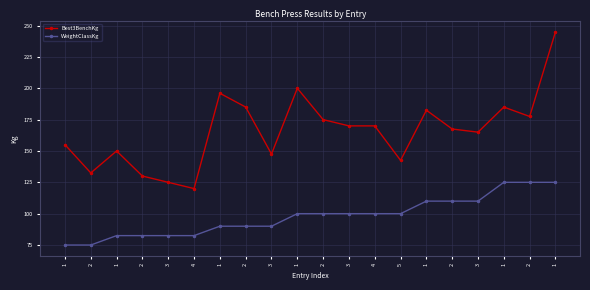

What is the lowest value of the Best3BenchKg series?

120.0